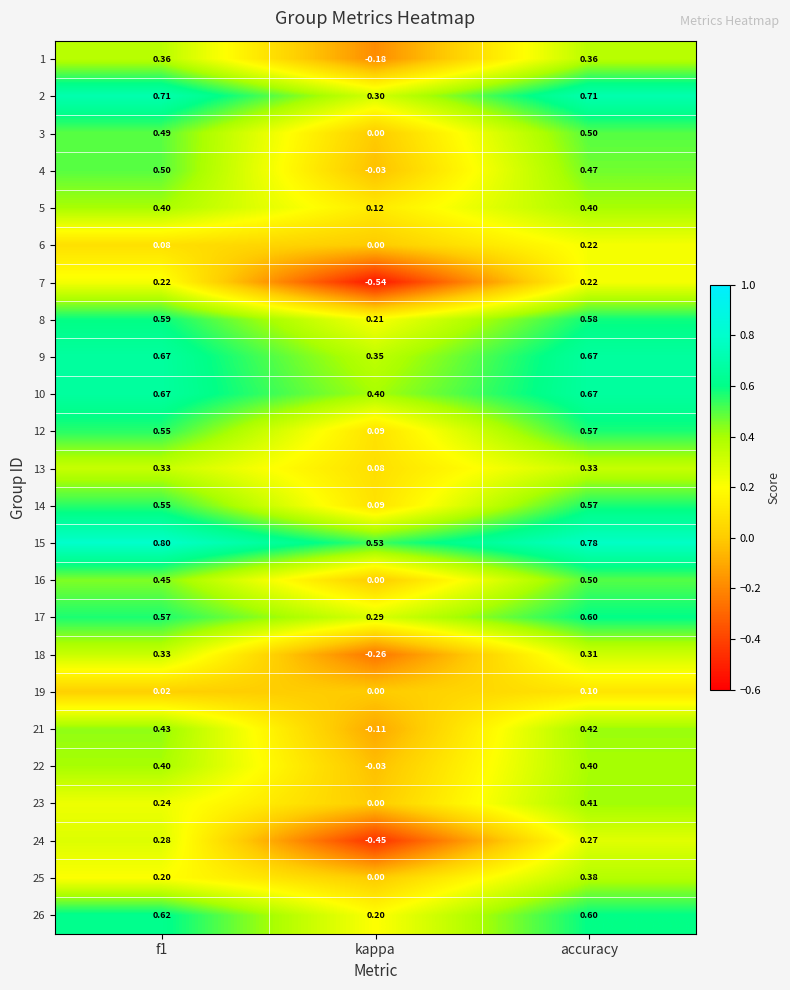

Where is 17 nearest to the value 0?

kappa